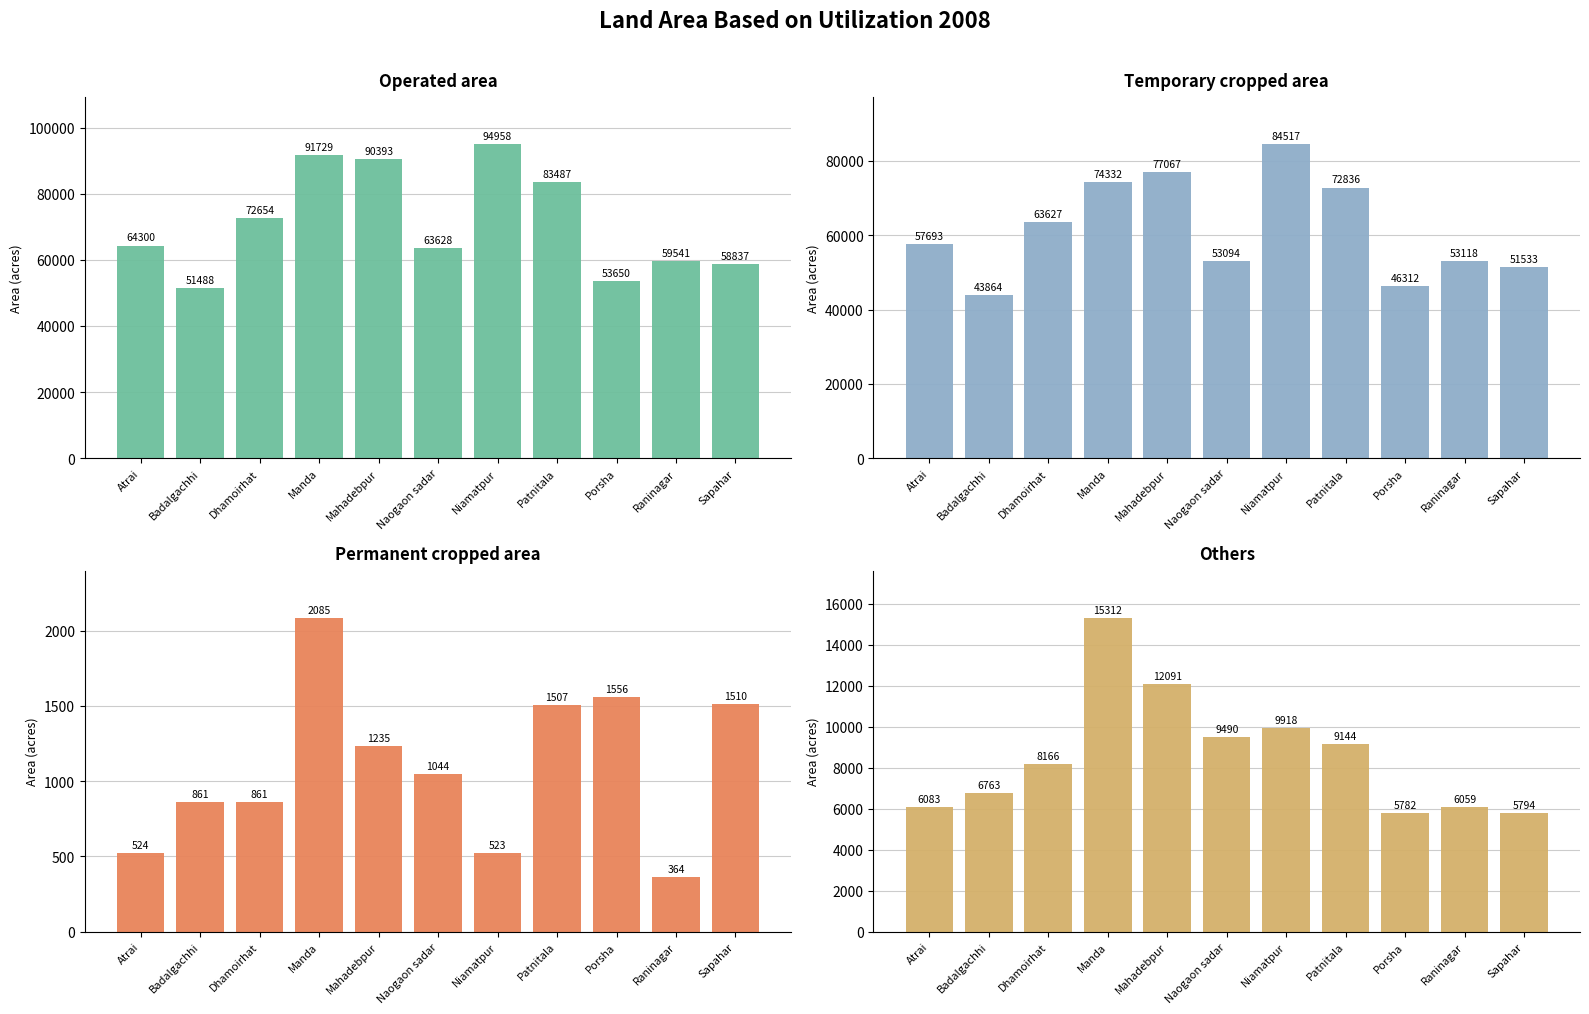

The Temporary cropped area series shows 24869 at Badalgachhi. True or false?

False